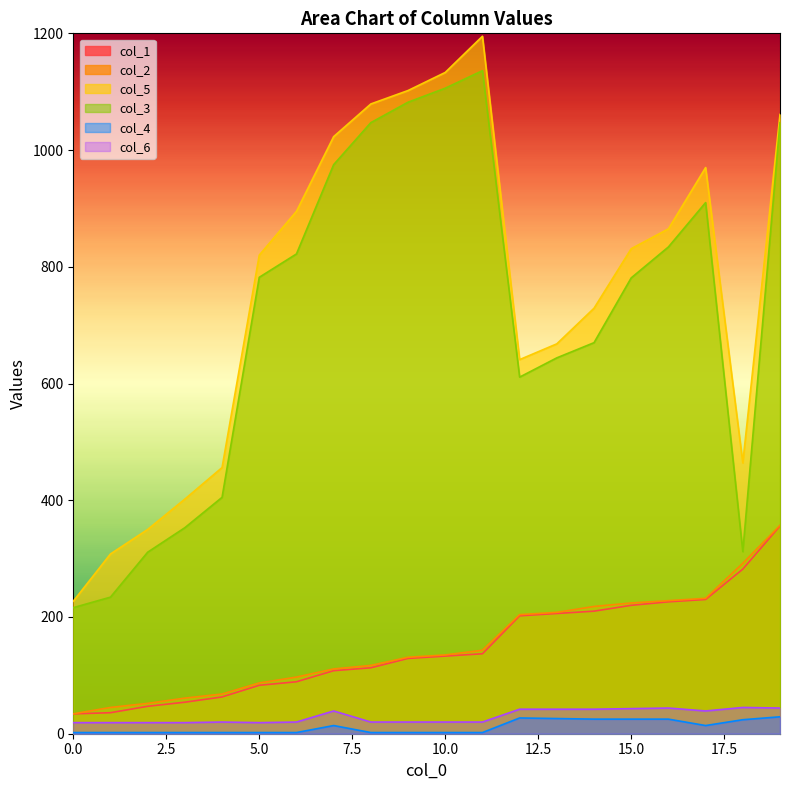

True or false: col_4 and col_2 intersect in this chart.

False